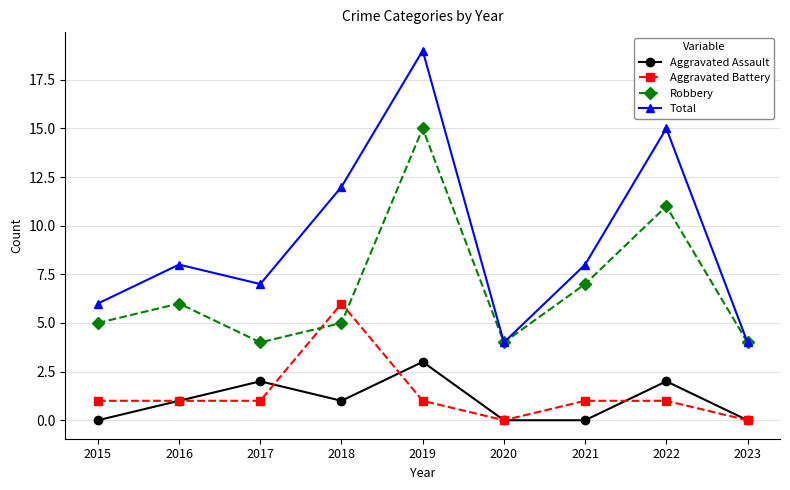

Is it true that Aggravated Battery equals 1 at 2022?

True